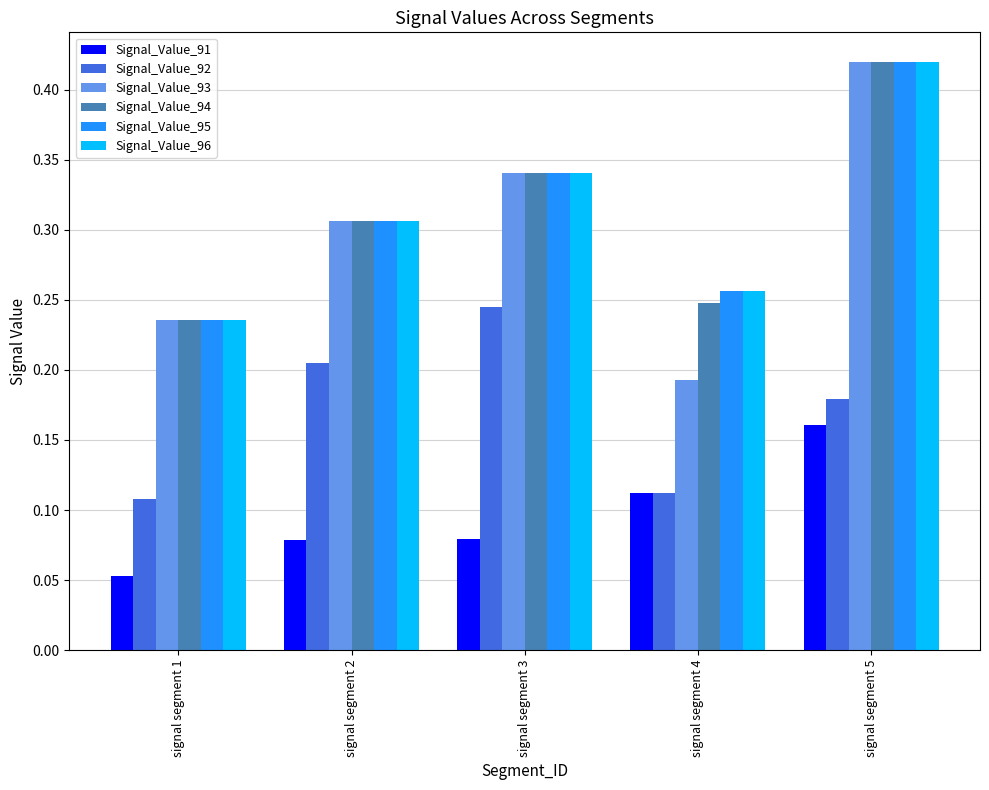

Is the value of Signal_Value_94 at signal segment 3 greater than the value of Signal_Value_91 at signal segment 1?

Yes